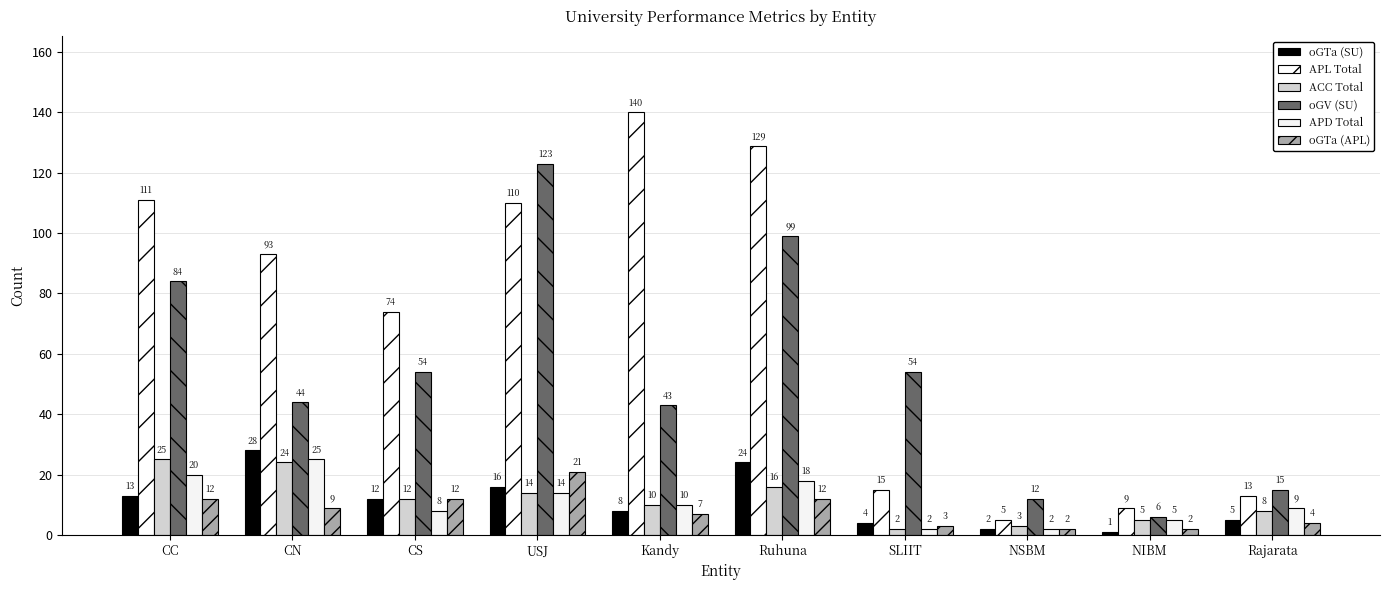

Reading left to right, extract all data points from this chart.

oGTa (SU): CC=13	CN=28	CS=12	USJ=16	Kandy=8	Ruhuna=24	SLIIT=4	NSBM=2	NIBM=1	Rajarata=5
APL Total: CC=111	CN=93	CS=74	USJ=110	Kandy=140	Ruhuna=129	SLIIT=15	NSBM=5	NIBM=9	Rajarata=13
ACC Total: CC=25	CN=24	CS=12	USJ=14	Kandy=10	Ruhuna=16	SLIIT=2	NSBM=3	NIBM=5	Rajarata=8
oGV (SU): CC=84	CN=44	CS=54	USJ=123	Kandy=43	Ruhuna=99	SLIIT=54	NSBM=12	NIBM=6	Rajarata=15
APD Total: CC=20	CN=25	CS=8	USJ=14	Kandy=10	Ruhuna=18	SLIIT=2	NSBM=2	NIBM=5	Rajarata=9
oGTa (APL): CC=12	CN=9	CS=12	USJ=21	Kandy=7	Ruhuna=12	SLIIT=3	NSBM=2	NIBM=2	Rajarata=4